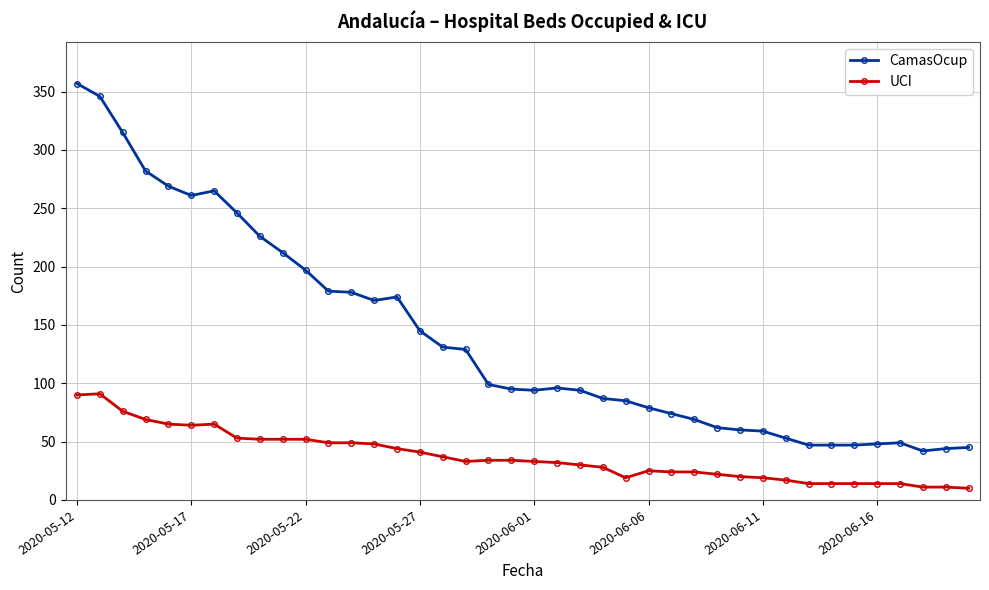

What is the lowest value of the CamasOcup series?

42